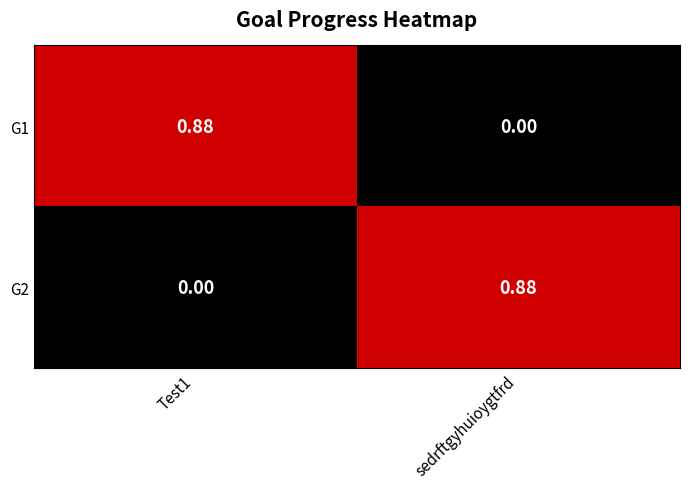

Between Test1 and sedrftgyhuioygtfrd, which is larger?

Test1